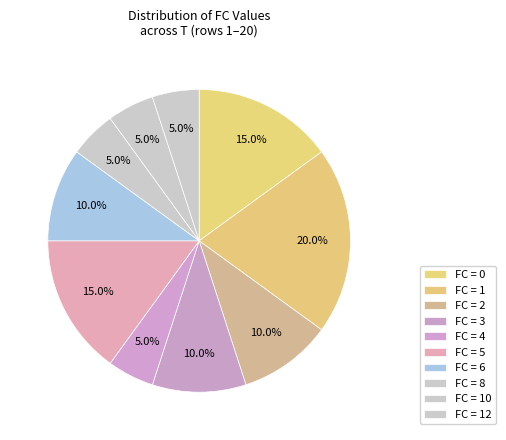

Count the number of slices in the pie.

10